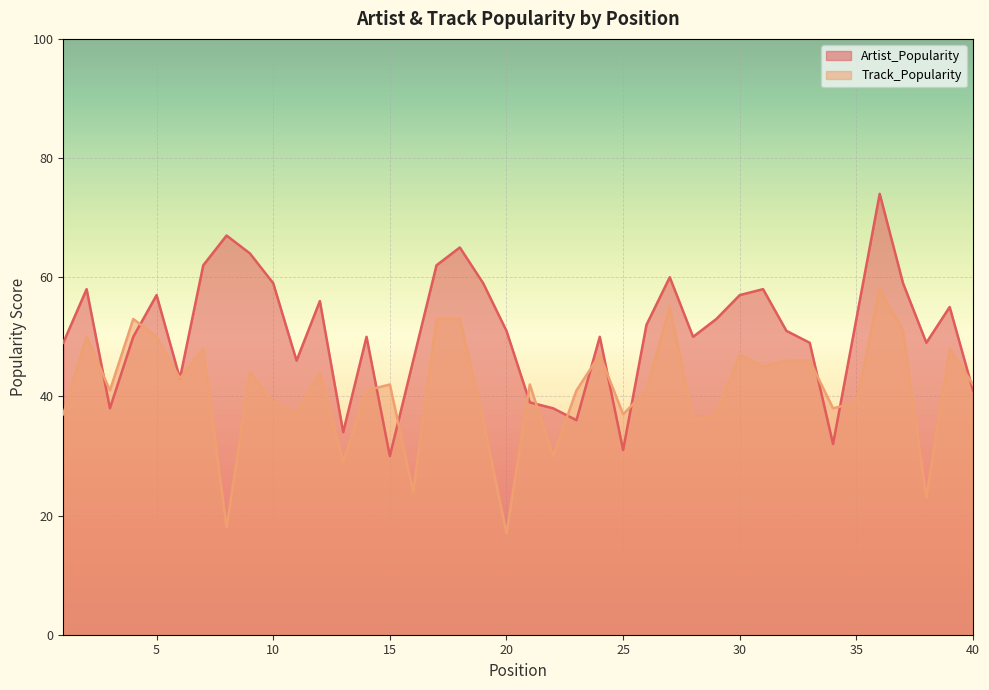

The Artist_Popularity series shows 70 at 35. True or false?

False